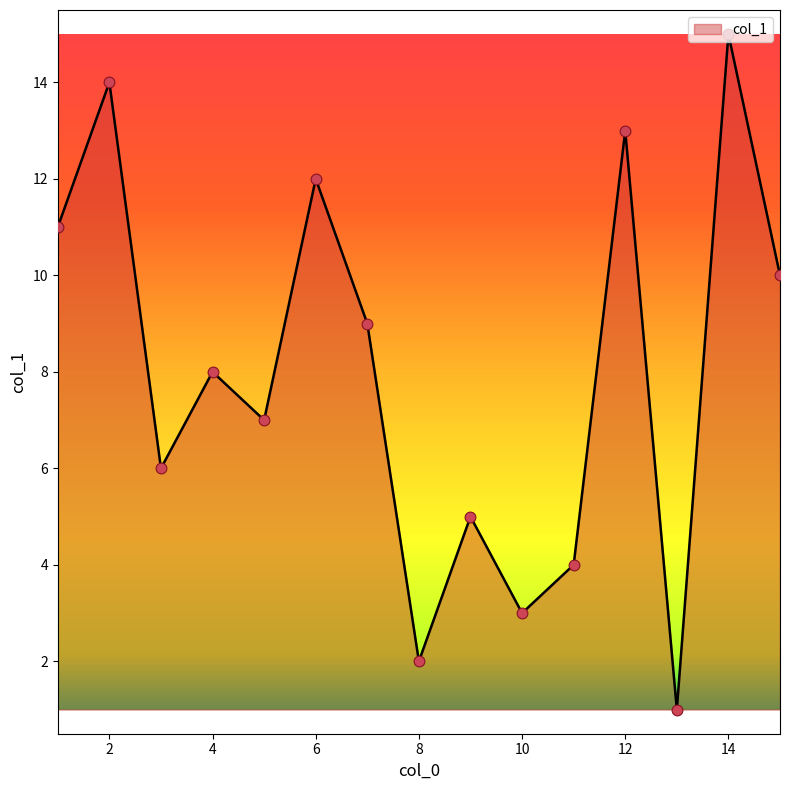

What is the maximum value shown in the chart?

15